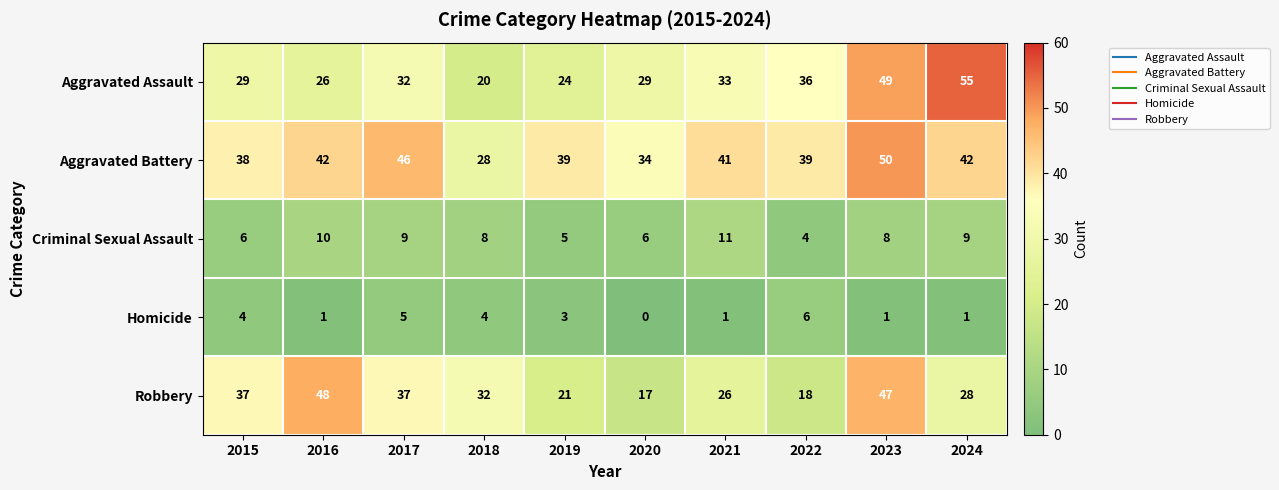

What is the sum of the Homicide values at 2018 and 2022?

10